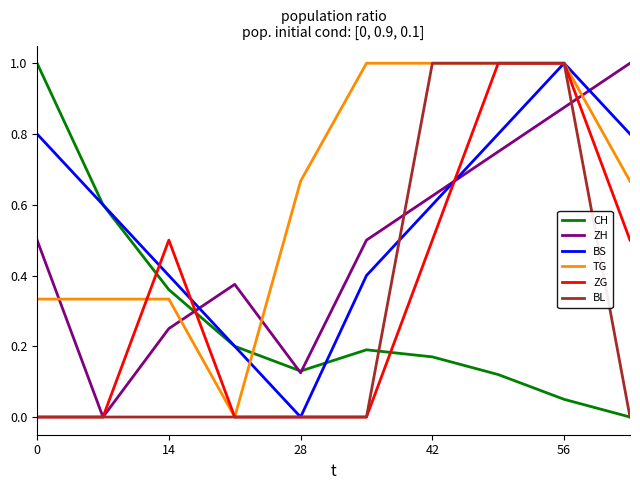

What is the maximum value for BS?

1.0